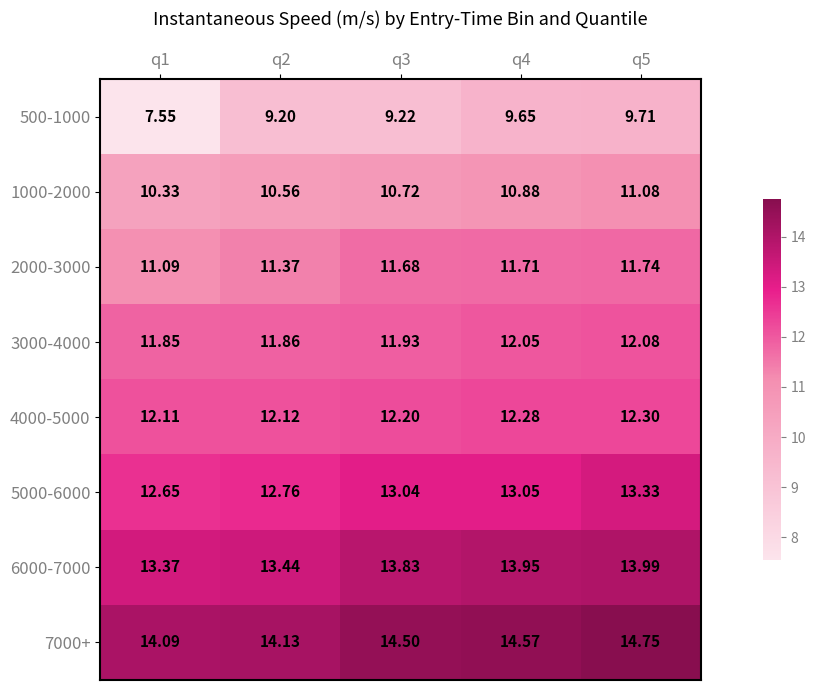

Which series has the largest range (max minus min)?

500-1000